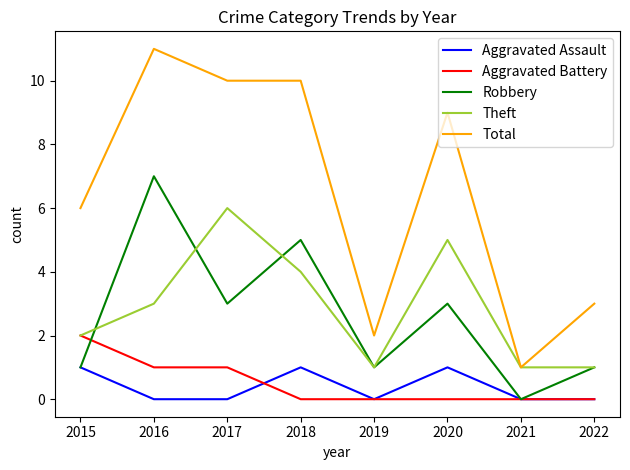

At which category is the sum across all series the highest?

2016